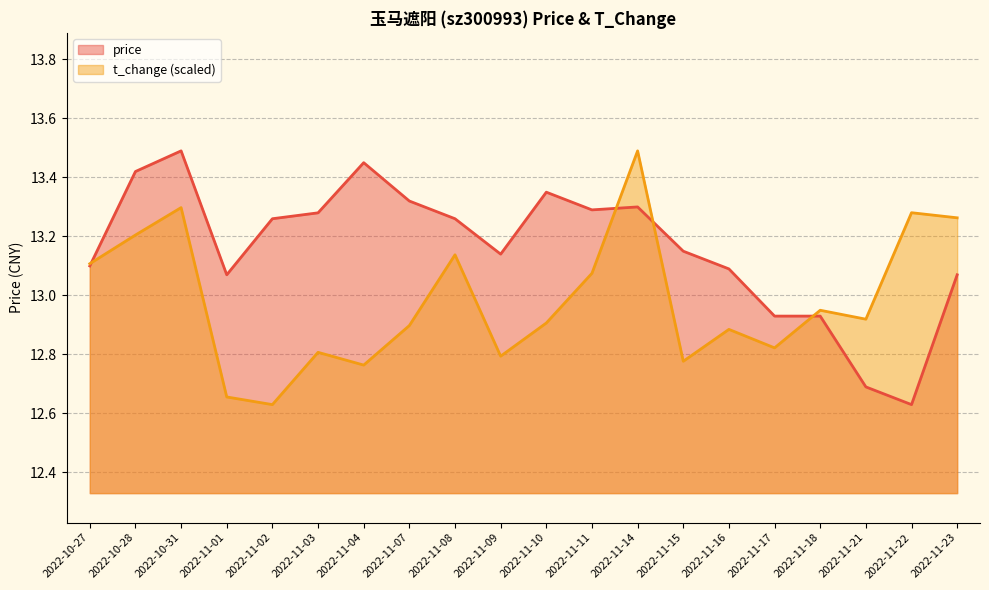

What is the sum of all t_change values?

259.7